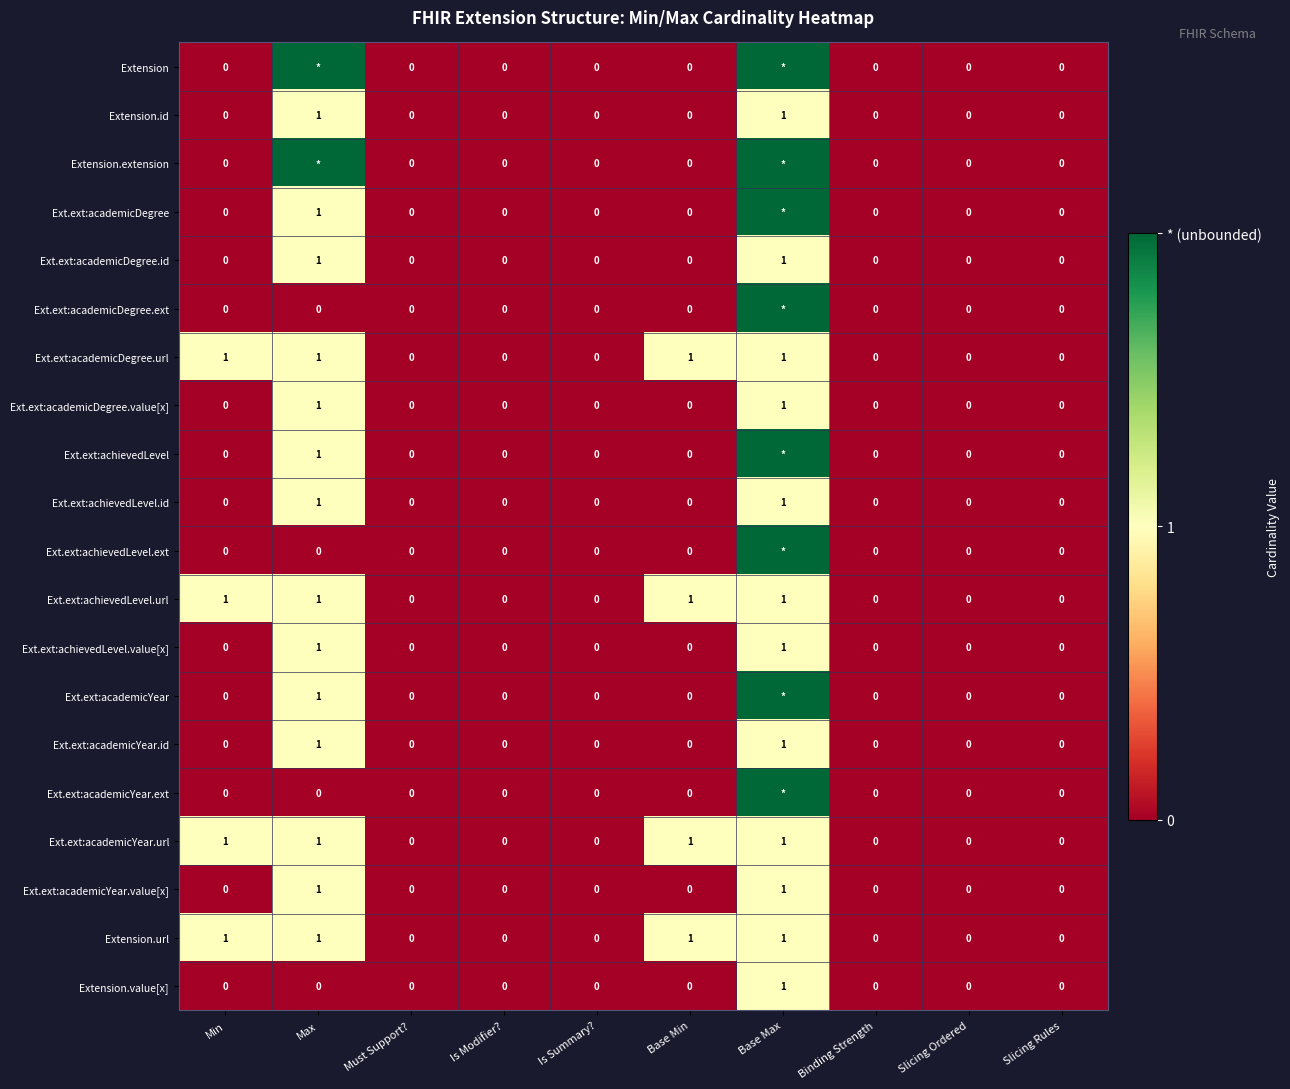

What is the sum of the Ext.ext:achievedLevel.url values at Must Support? and Max?

1